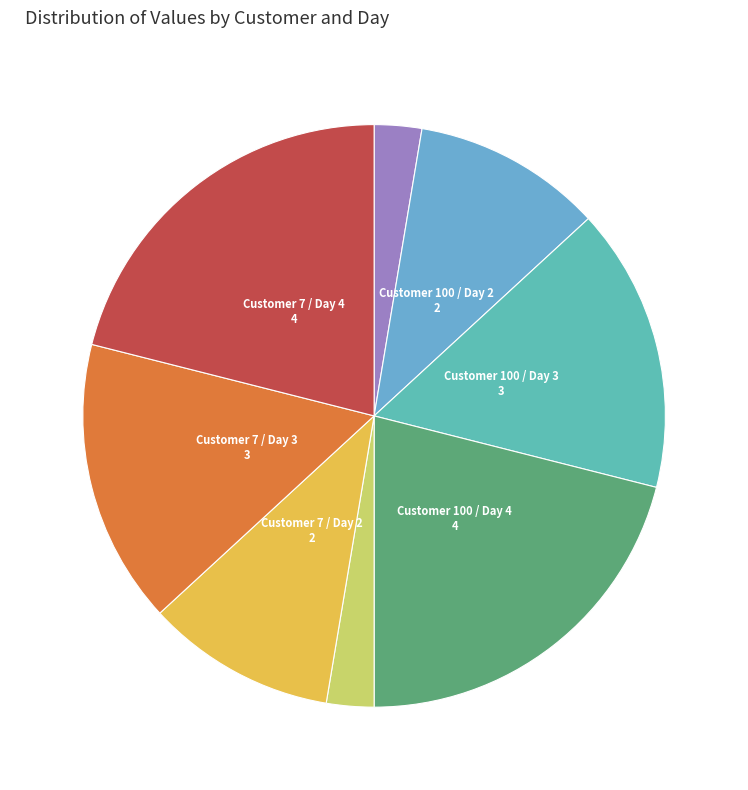

How many slices are in this pie chart?

8